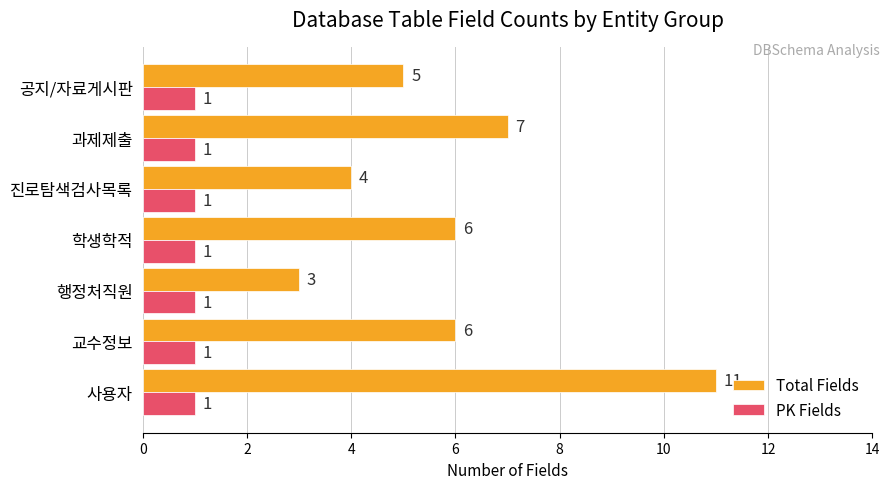

List the series in order of their peak value, highest first.

Total Fields, PK Fields